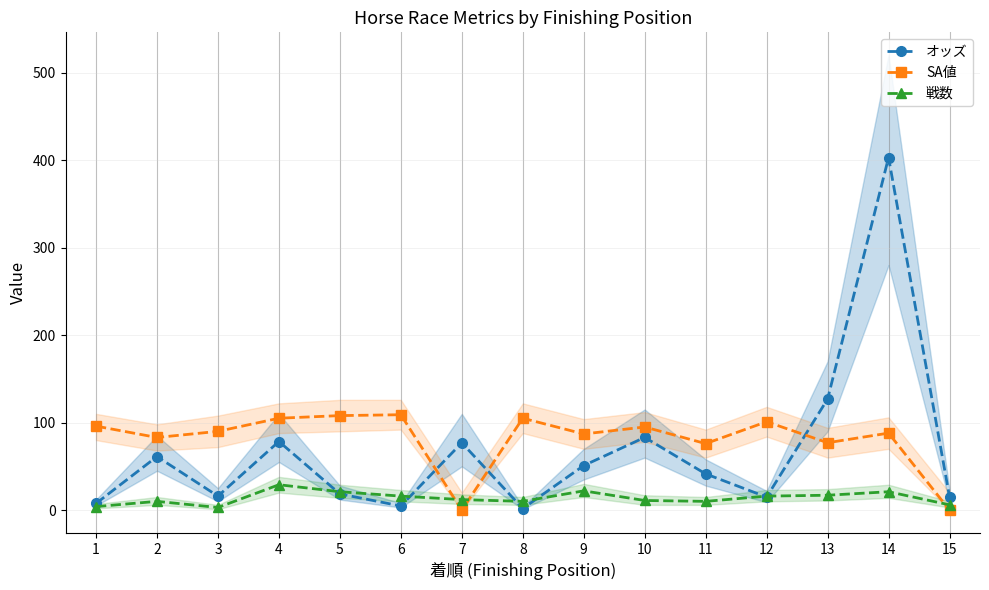

How many lines are shown in the chart?

3